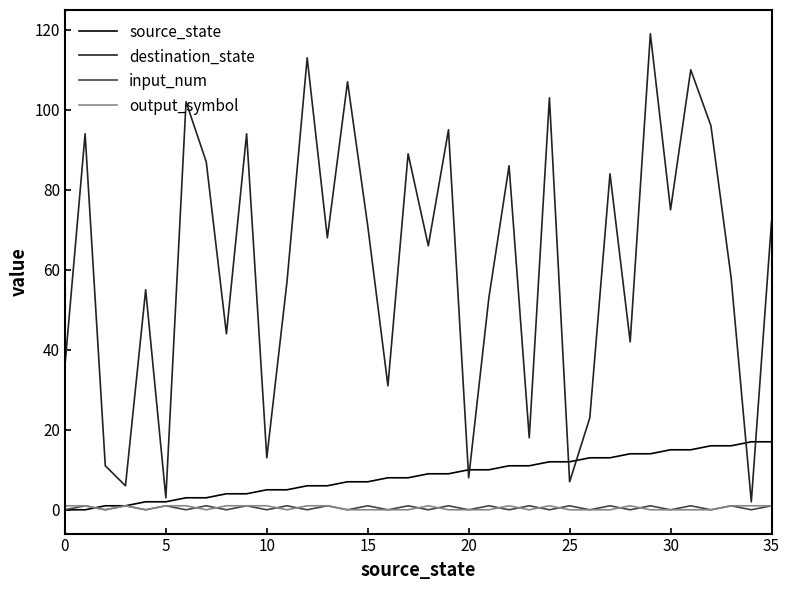

How many categories are shown in the chart?

36